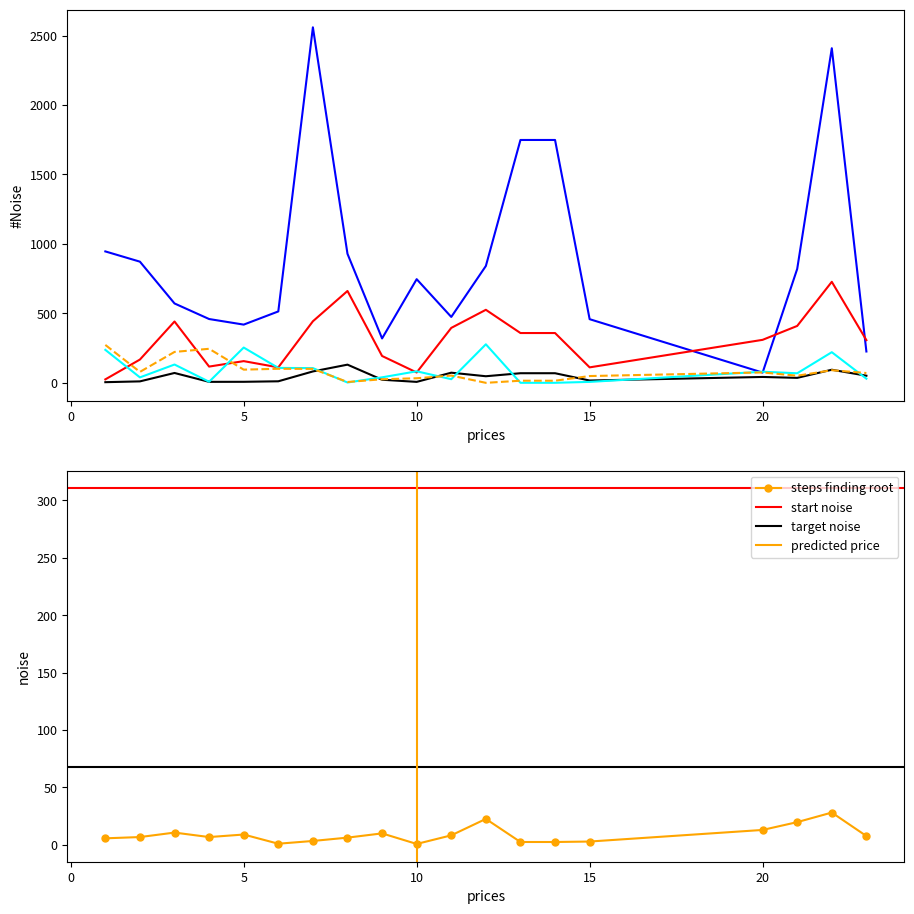

Is it true that carbon equals 746.2 at 10?

True